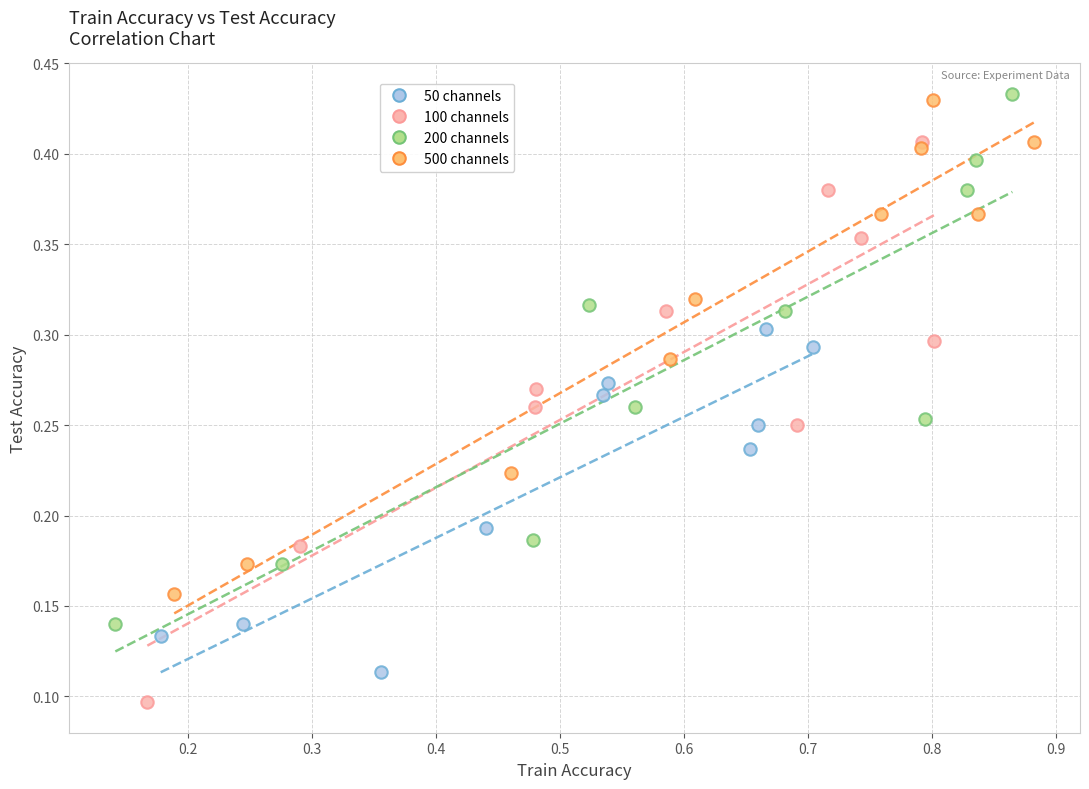

Which series contains the lowest Y value?

100 channels